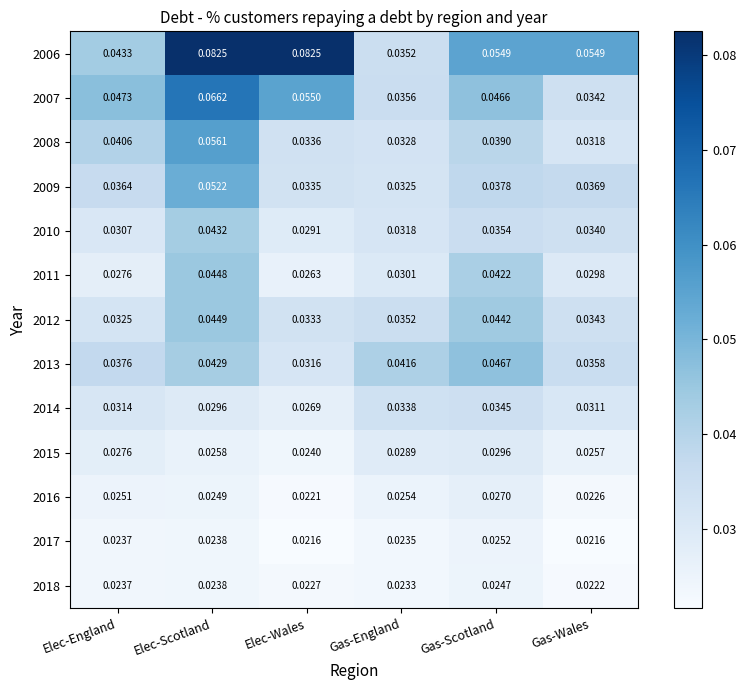

Count the number of data series in this chart.

13